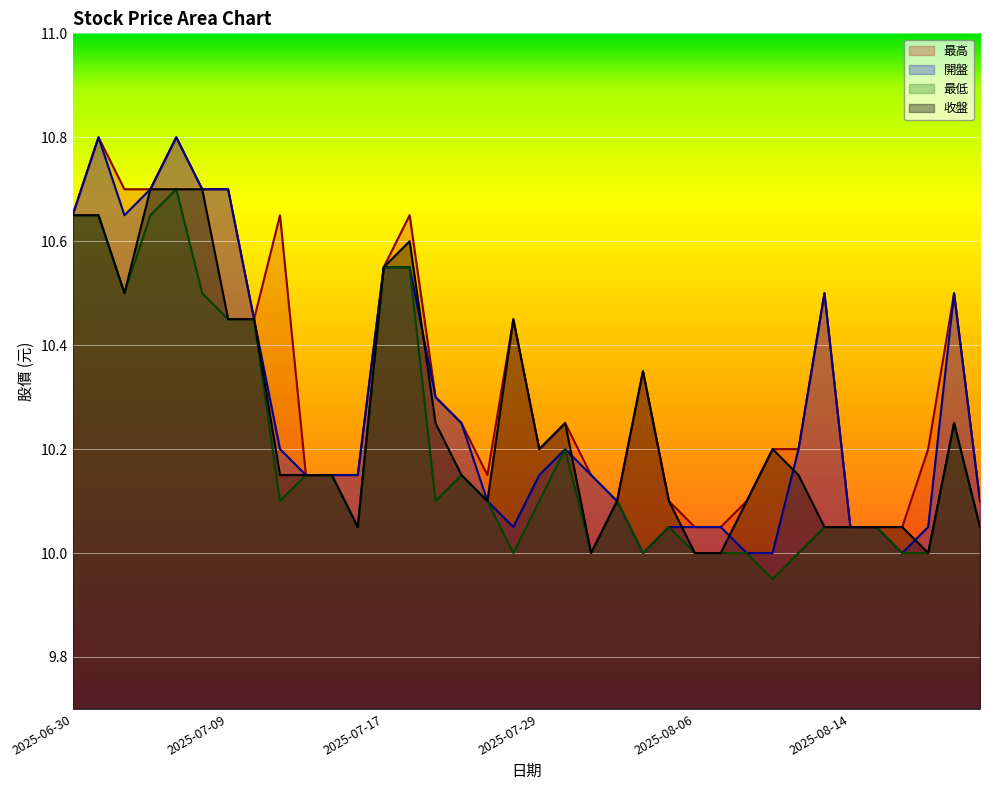

The value of 開盤 at 2025-08-04 is 10.0. True or false?

True